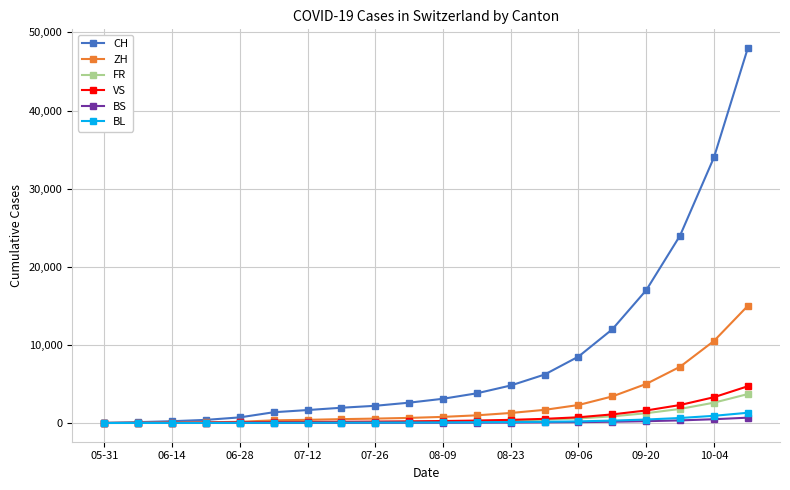

What is the greatest value displayed?

48000